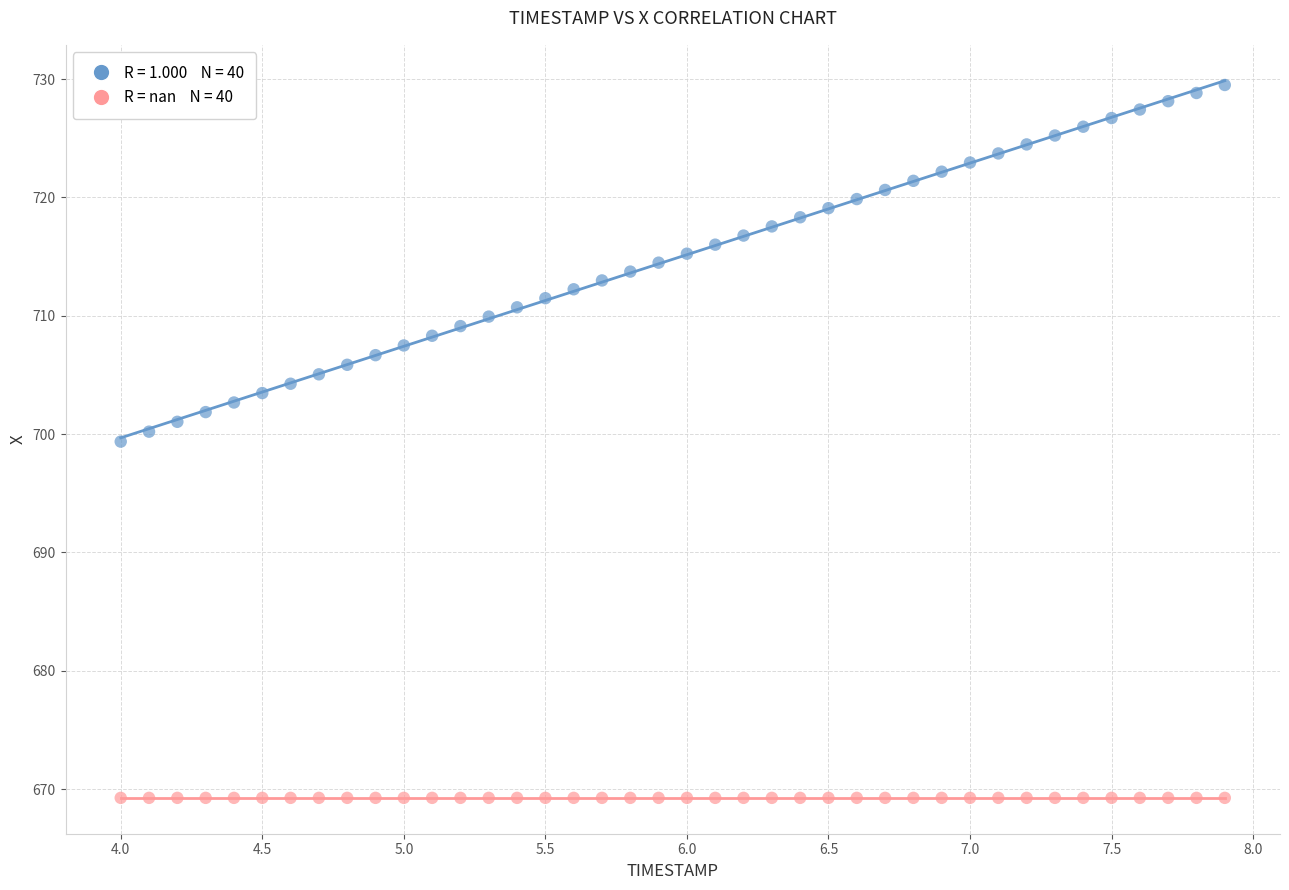

How many points are shown in the scatter plot?

80